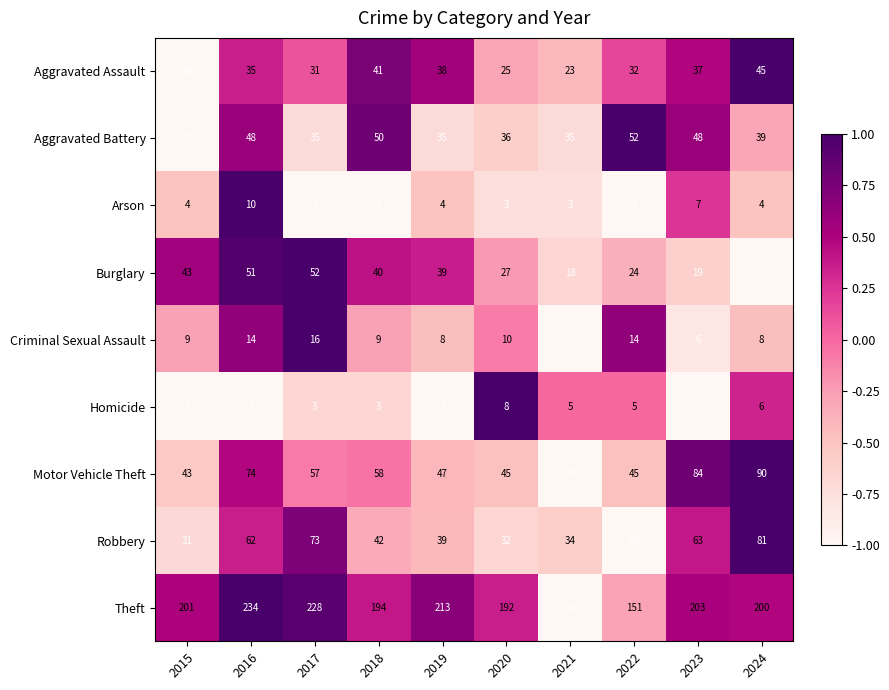

What is the sum of the Theft values at 2022 and 2019?

364